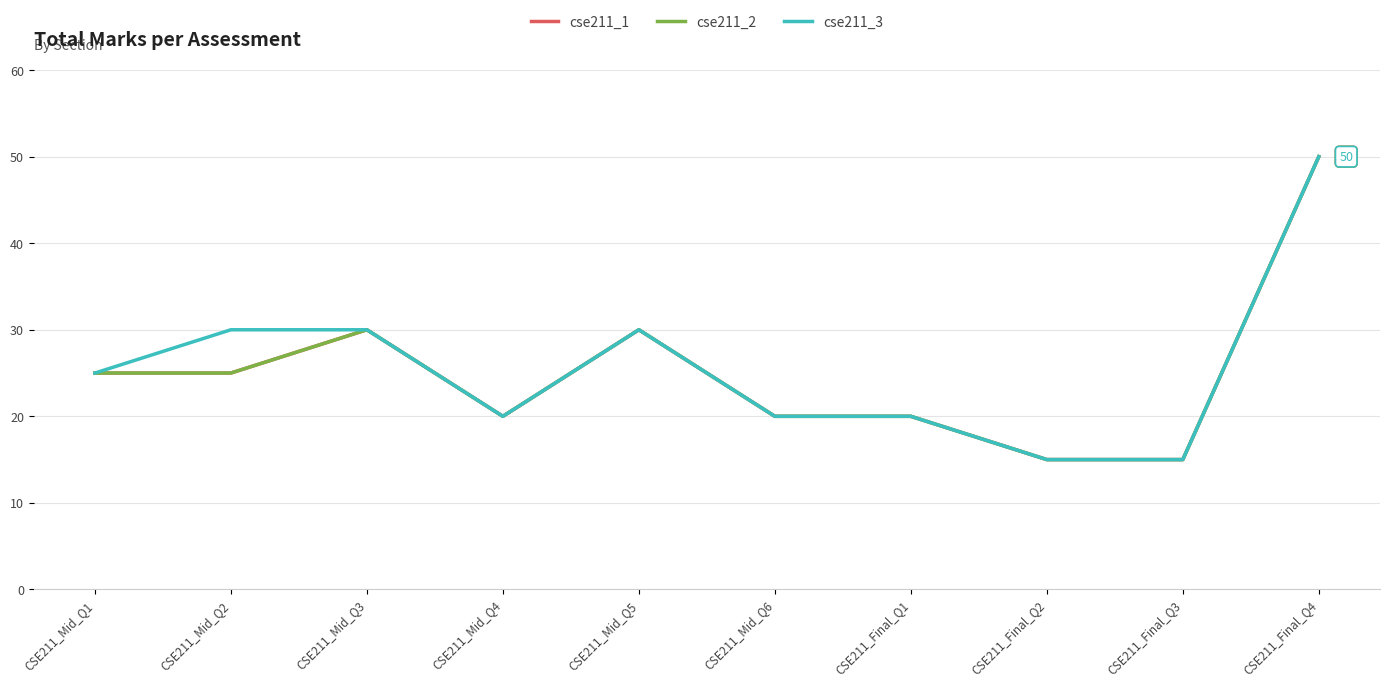

Where is the first local maximum for cse211_1?

CSE211_Mid_Q3